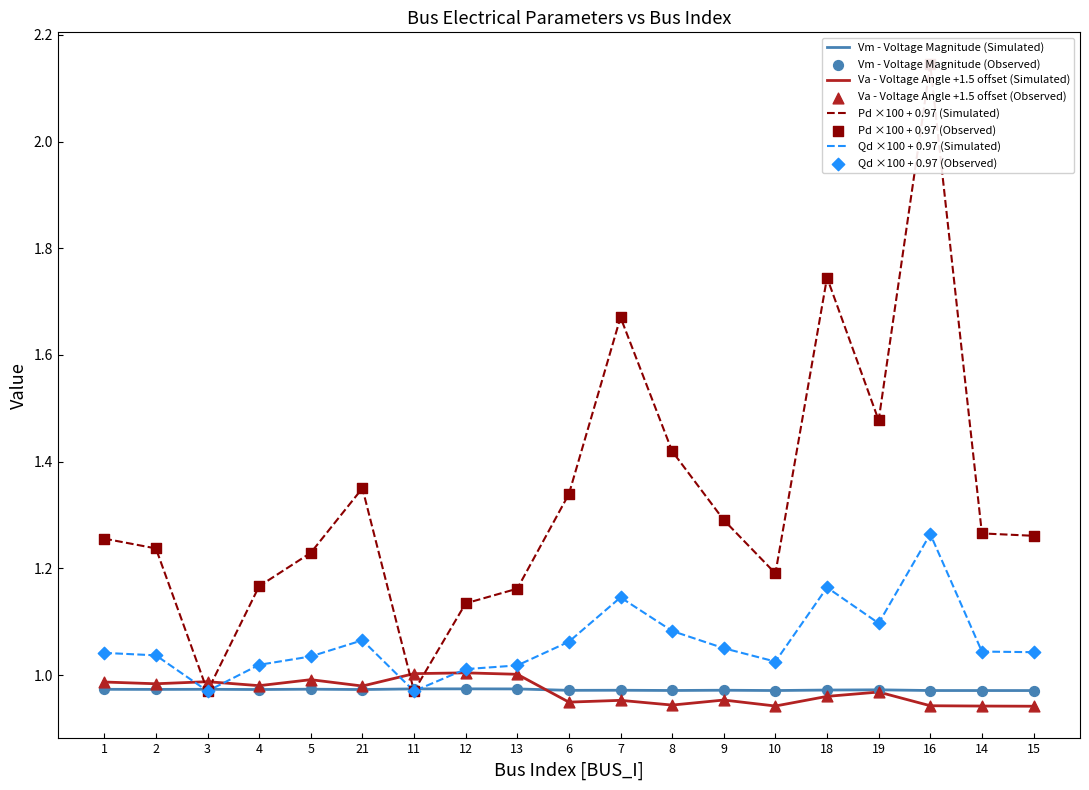

What is the total value across all series at 7?

4.7